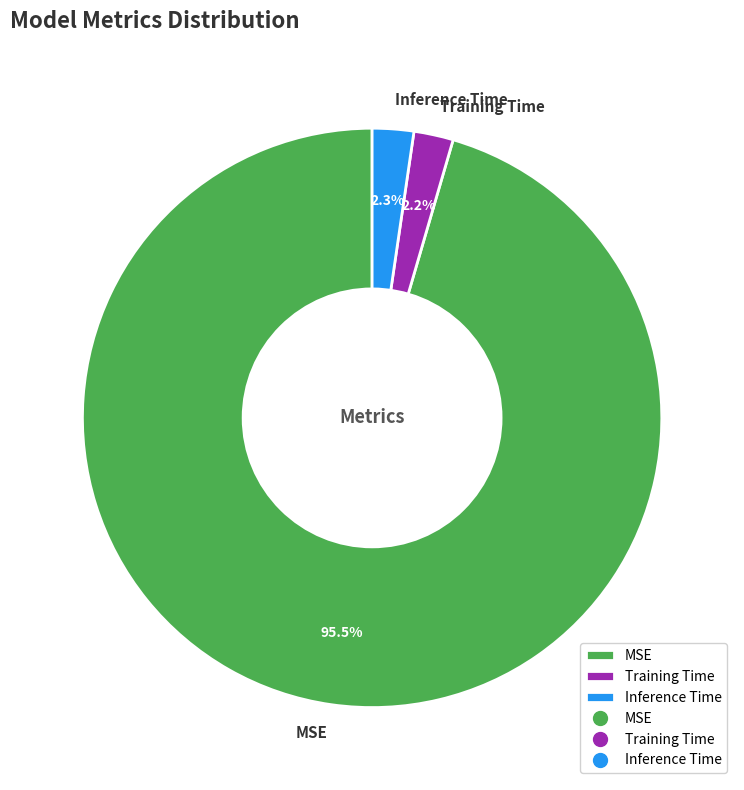

Which has a higher value, MSE or Inference Time?

MSE